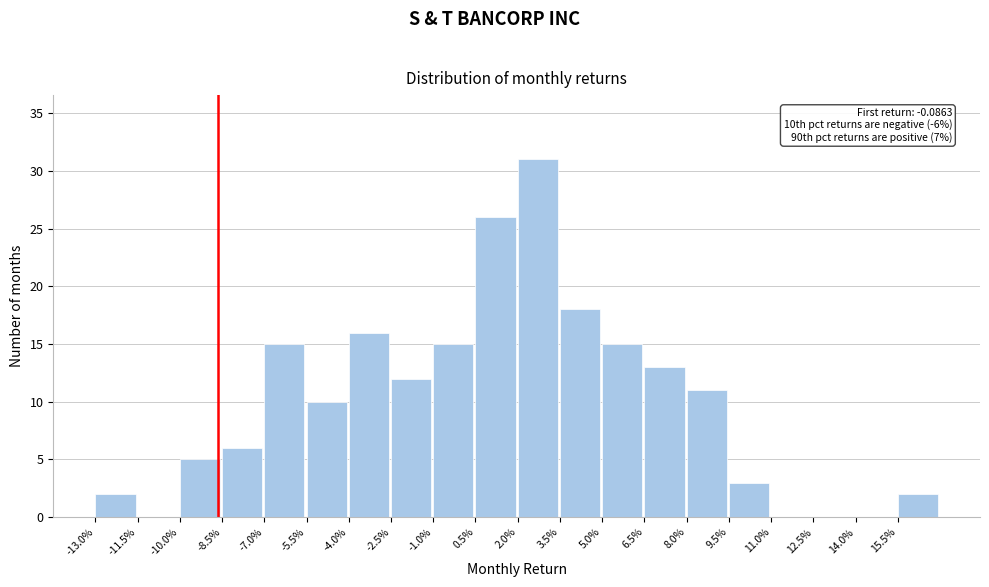

Reading left to right, transcribe all the data shown in this chart.

-13.0%=2	-11.5%=0	-10.0%=5	-8.5%=6	-7.0%=15	-5.5%=10	-4.0%=16	-2.5%=12	-1.0%=15	0.5%=26	2.0%=31	3.5%=18	5.0%=15	6.5%=13	8.0%=11	9.5%=3	11.0%=0	12.5%=0	14.0%=0	15.5%=2